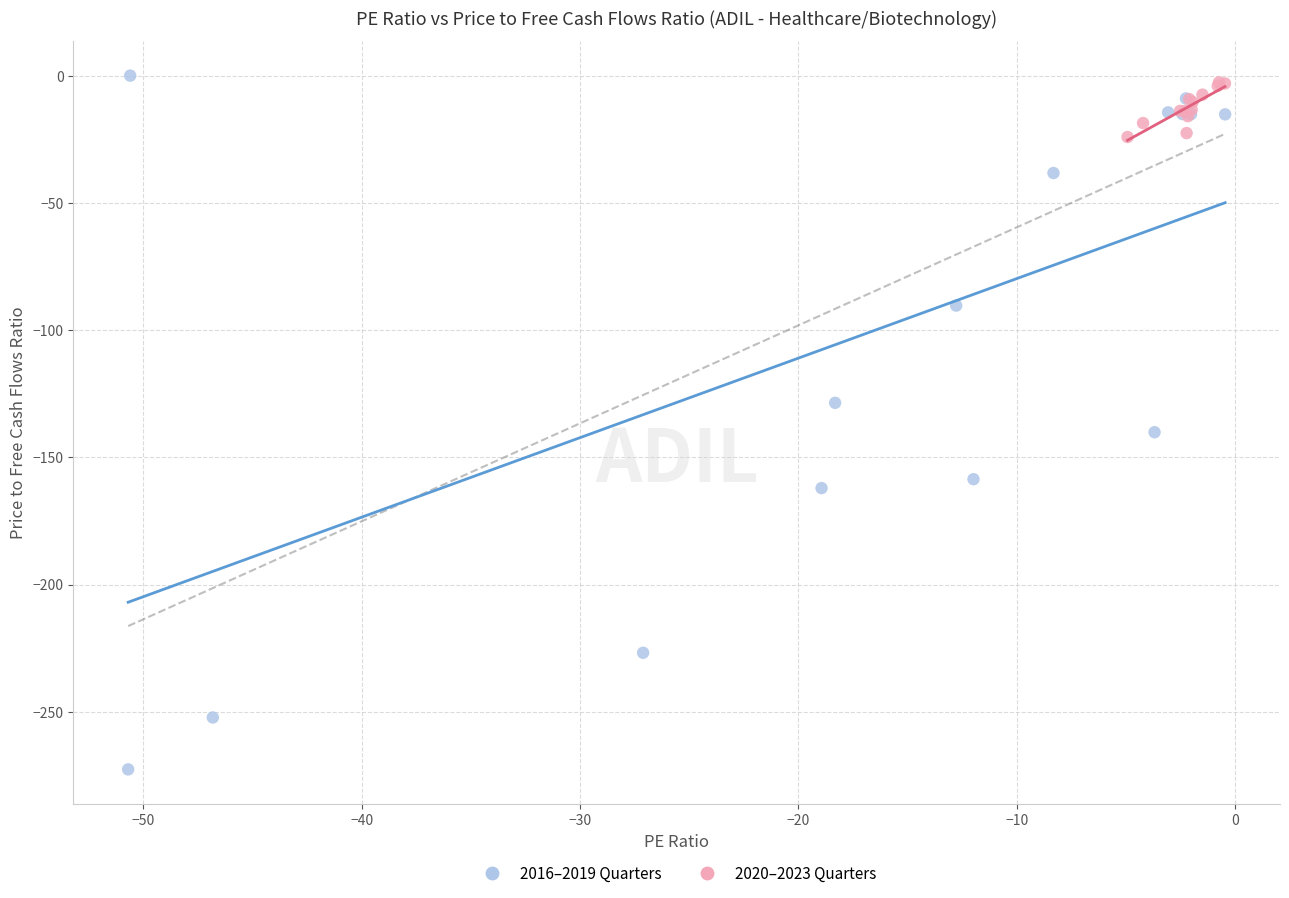

What are all the series names shown in the legend?

2016–2019 Quarters, 2020–2023 Quarters